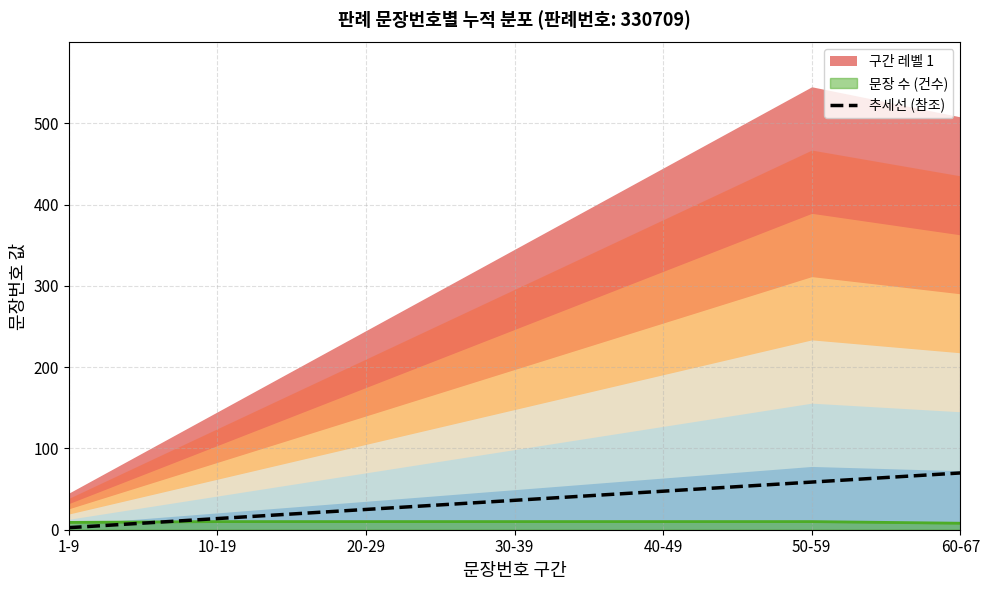

Which has a higher value, 30-39 or 50-59?

50-59